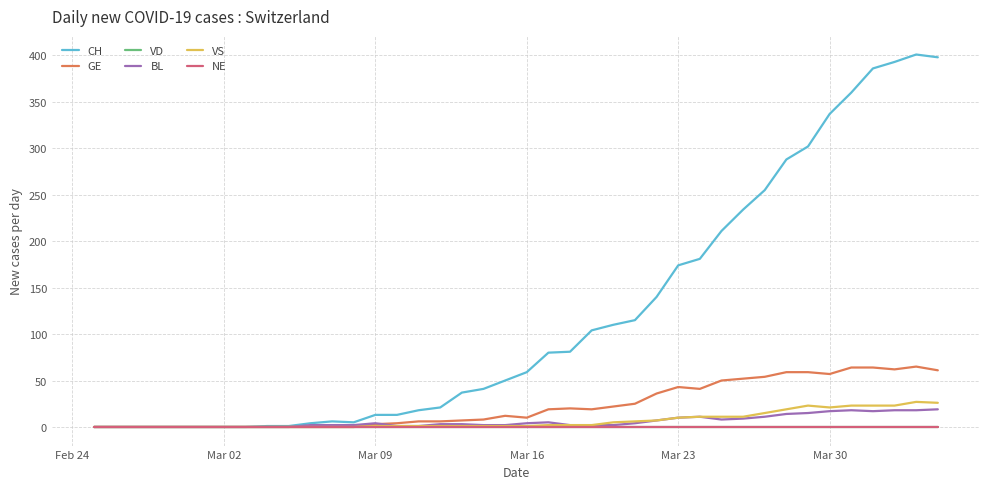

How many lines are shown in the chart?

6